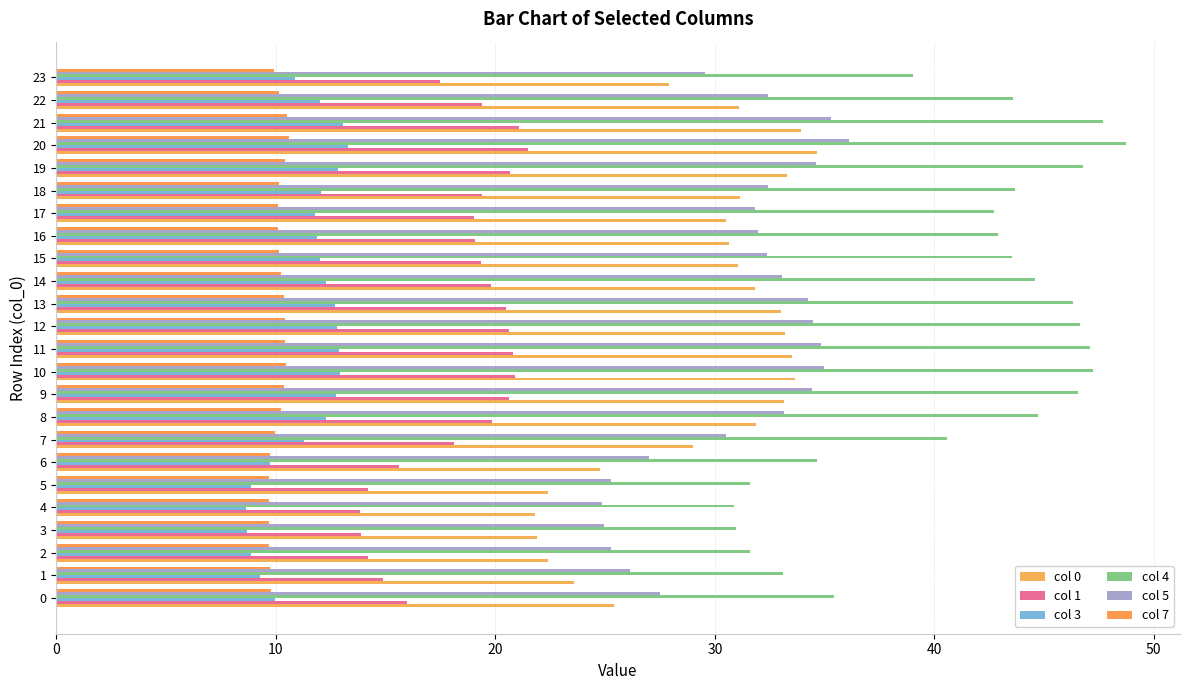

Is it true that col 4 equals 24.9 at 14?

False